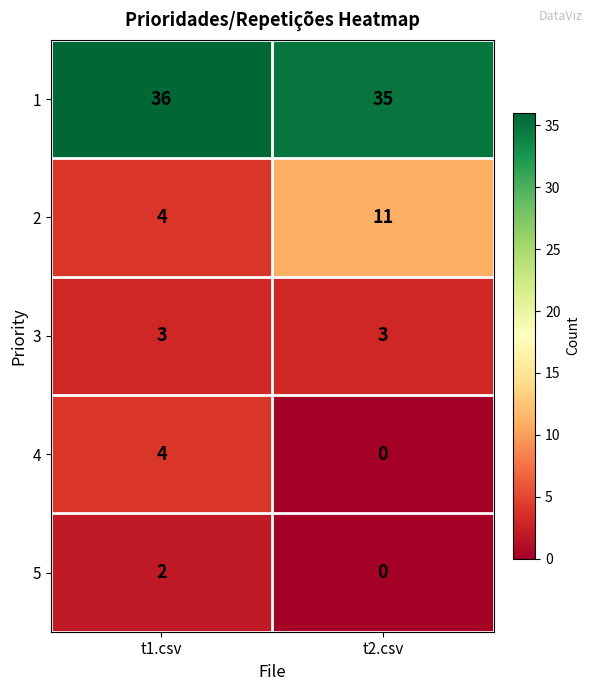

Which category has the highest value across all series?

t1.csv